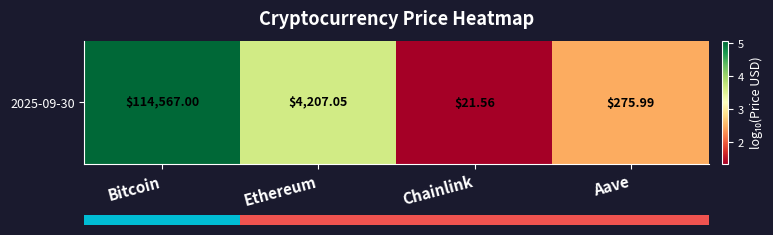

Which has a higher value, Ethereum or Bitcoin?

Bitcoin